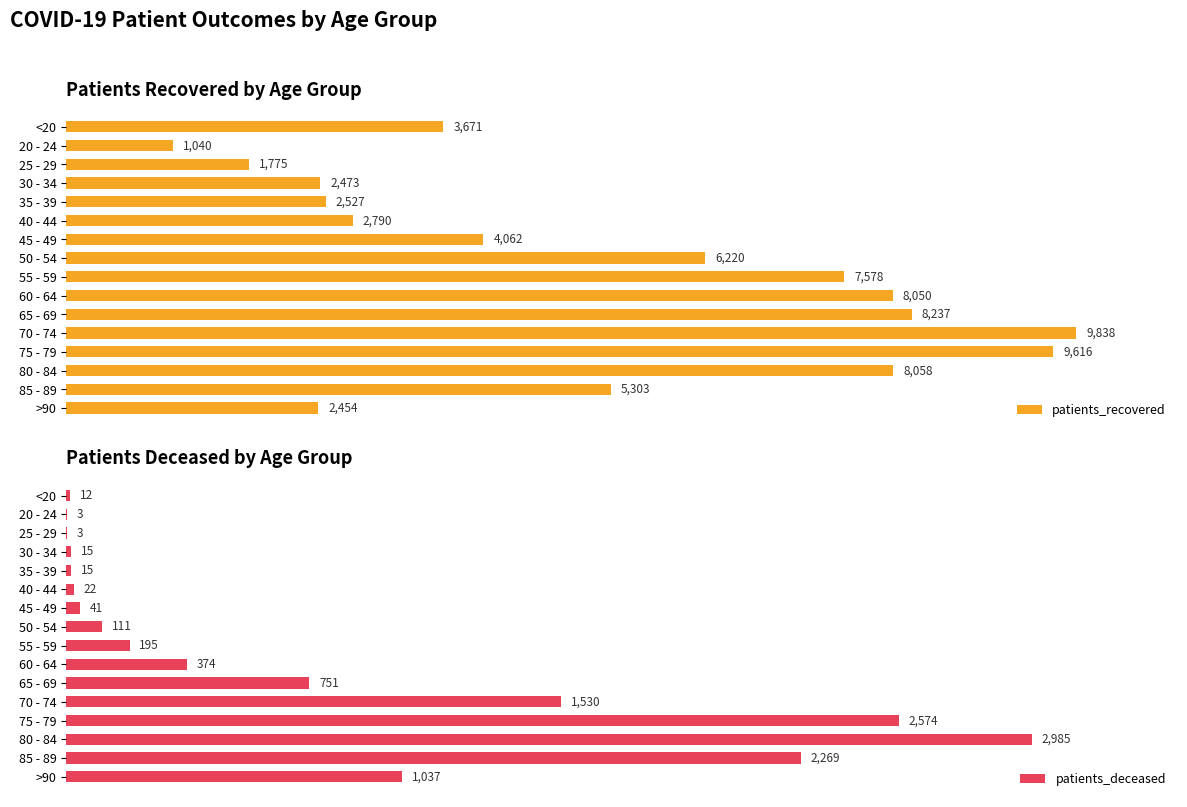

List the labels in order of patients_recovered value, largest first.

70 - 74, 75 - 79, 65 - 69, 80 - 84, 60 - 64, 55 - 59, 50 - 54, 85 - 89, 45 - 49, <20, 40 - 44, 35 - 39, 30 - 34, >90, 25 - 29, 20 - 24